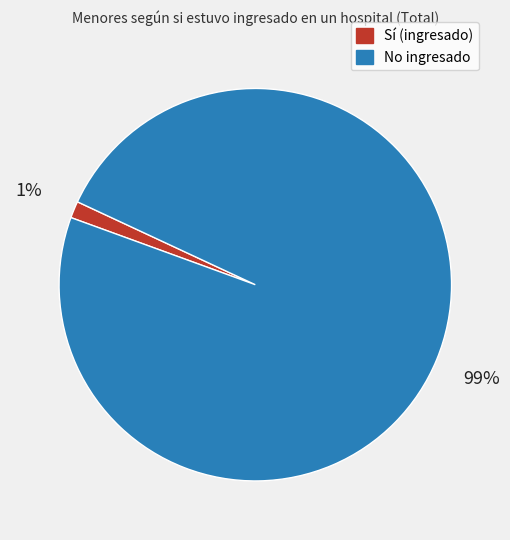

Is it true that No is 99% of the pie?

True